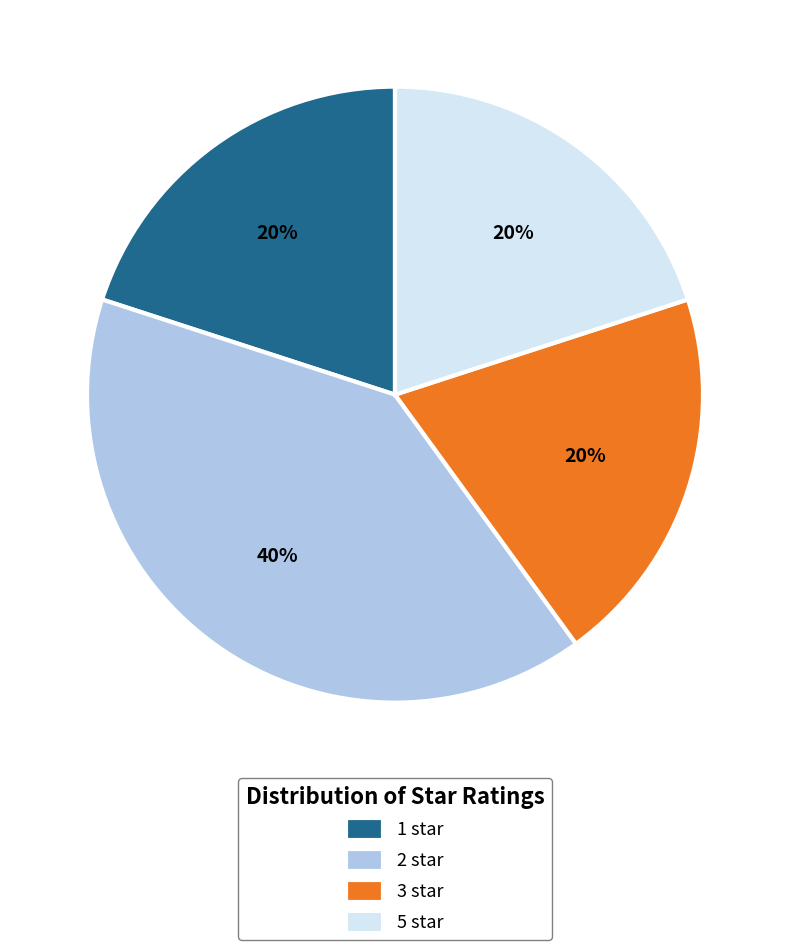

What percentage is the 5 star slice, to the nearest percent?

20%